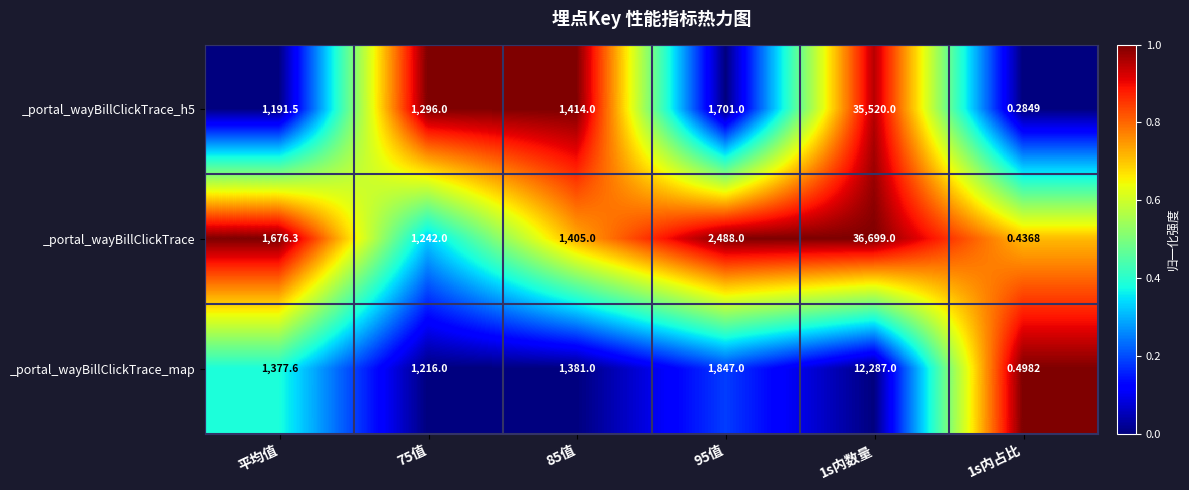

Between 平均值 and 75值, which series saw the biggest shift?

_portal_wayBillClickTrace